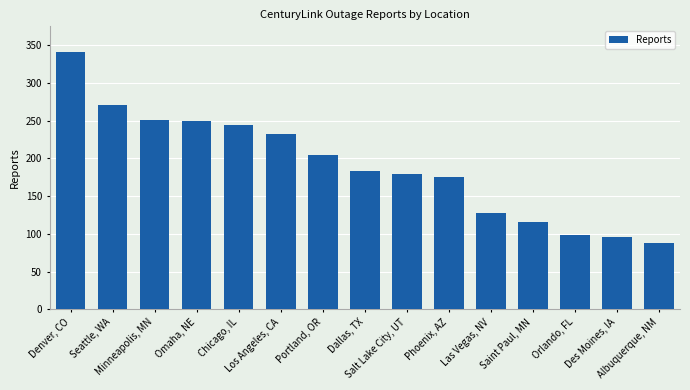

What is the sum of all values?

2858